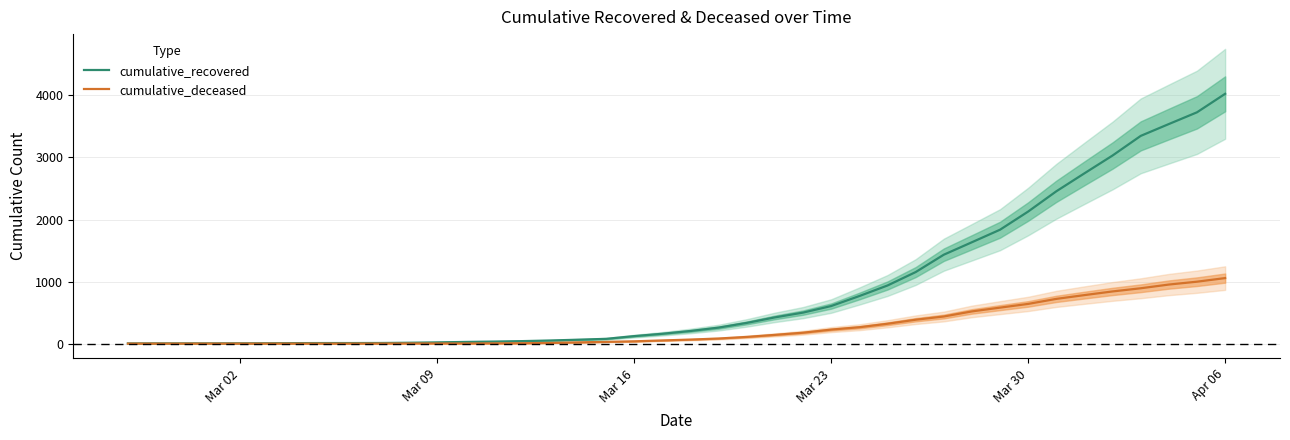

Which category has the highest value in the cumulative_recovered series?

Apr 06